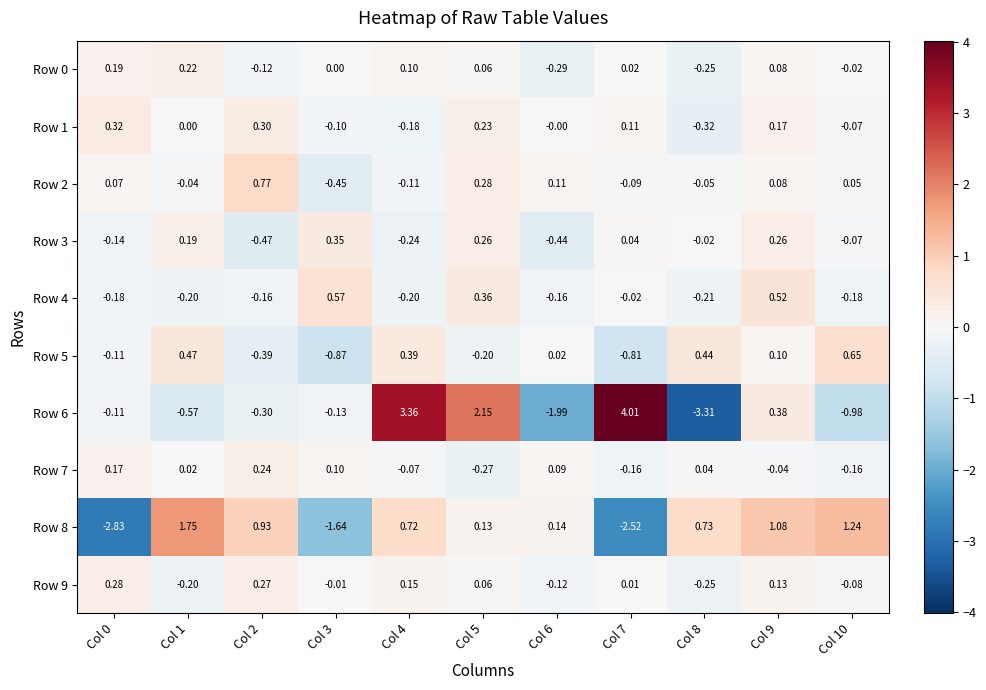

Is the value of Row 8 at Col 4 greater than the value of Row 7 at Col 7?

Yes